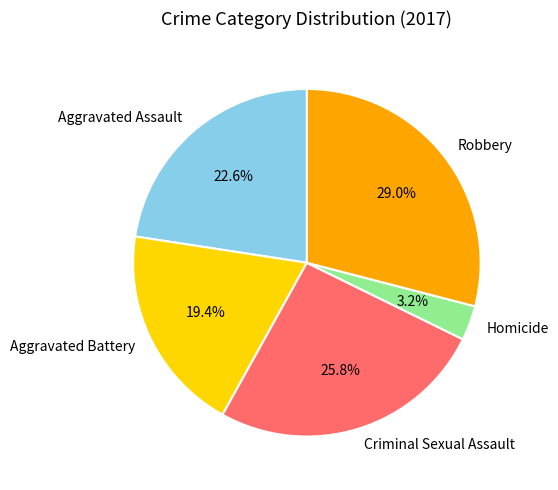

Is it true that Aggravated Battery is 13% of the pie?

False